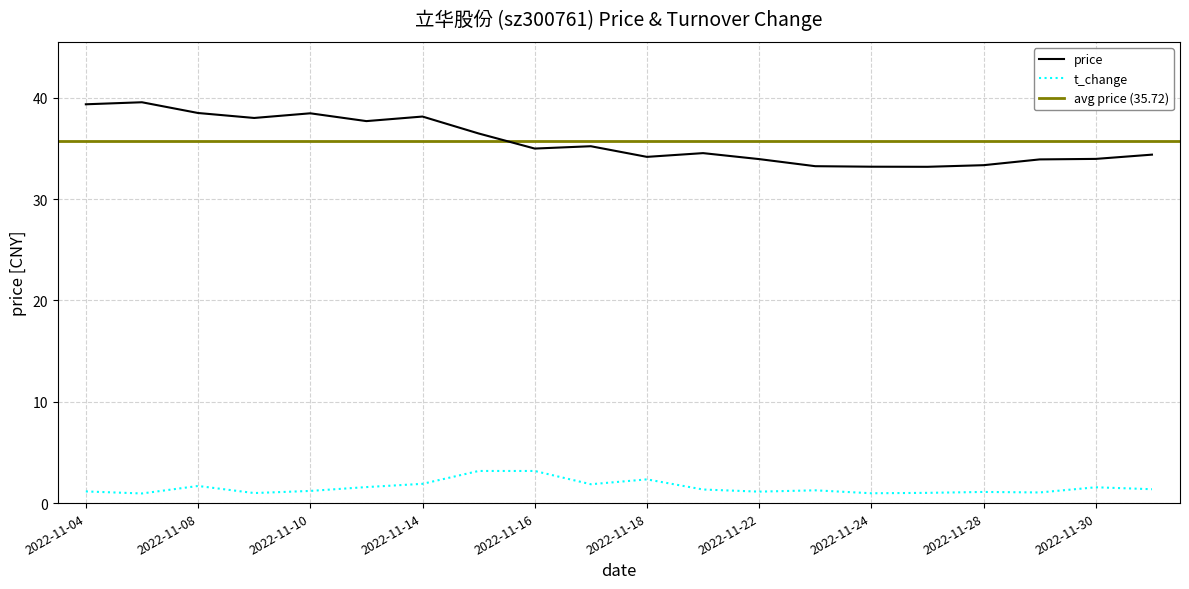

At how many categories does at least one series exceed 34?

13